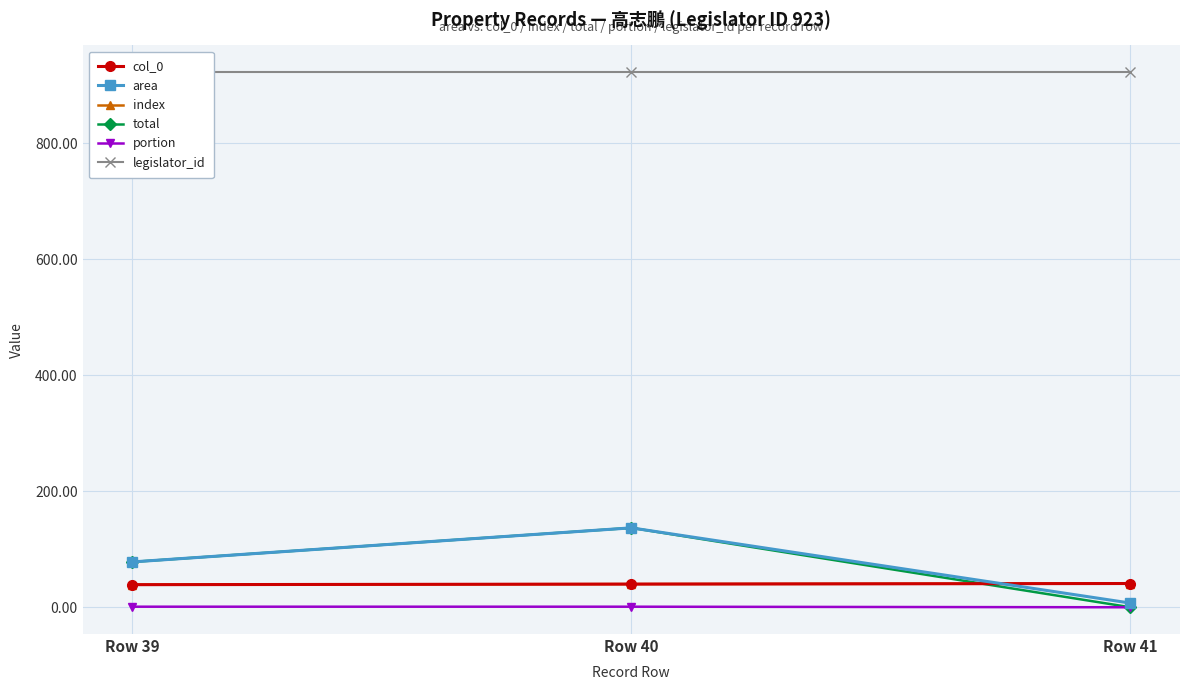

What are all the series names shown in the legend?

col_0, area, index, total, portion, legislator_id